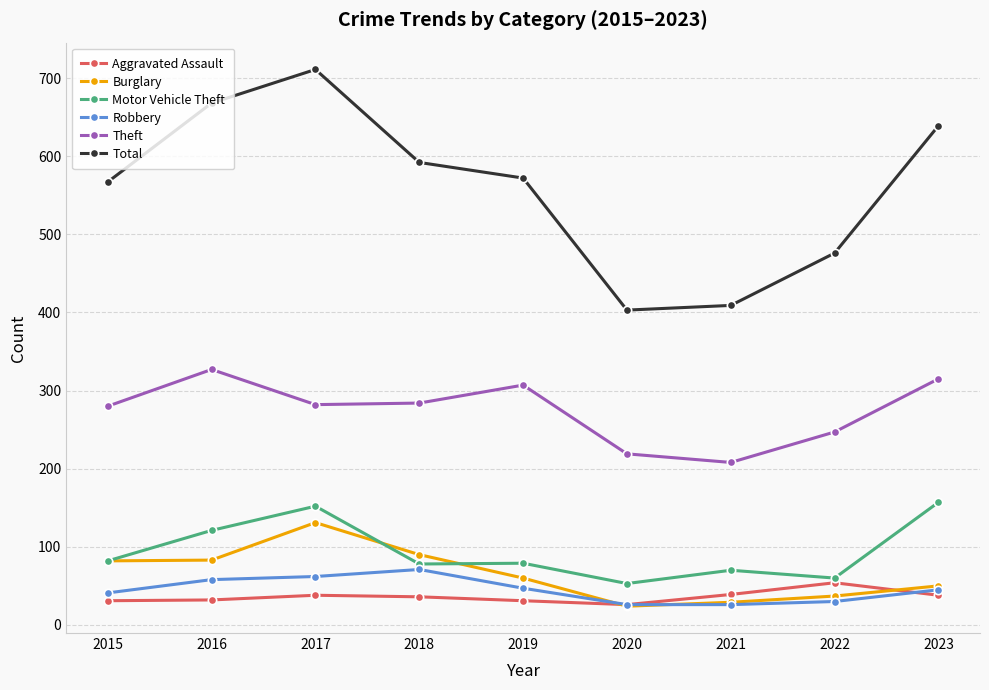

After their last crossing, which series has the higher values: Burglary or Aggravated Assault?

Burglary